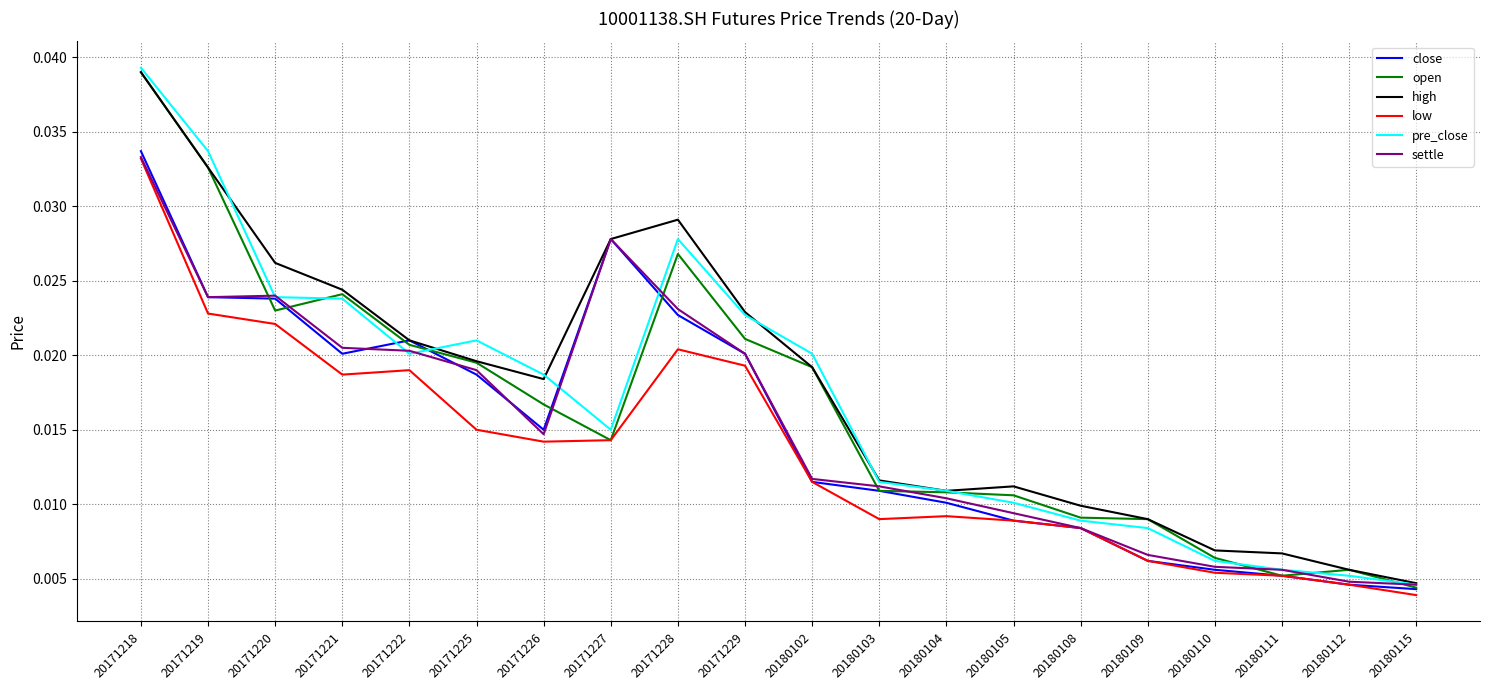

Which category has the highest value in the open series?

20171218